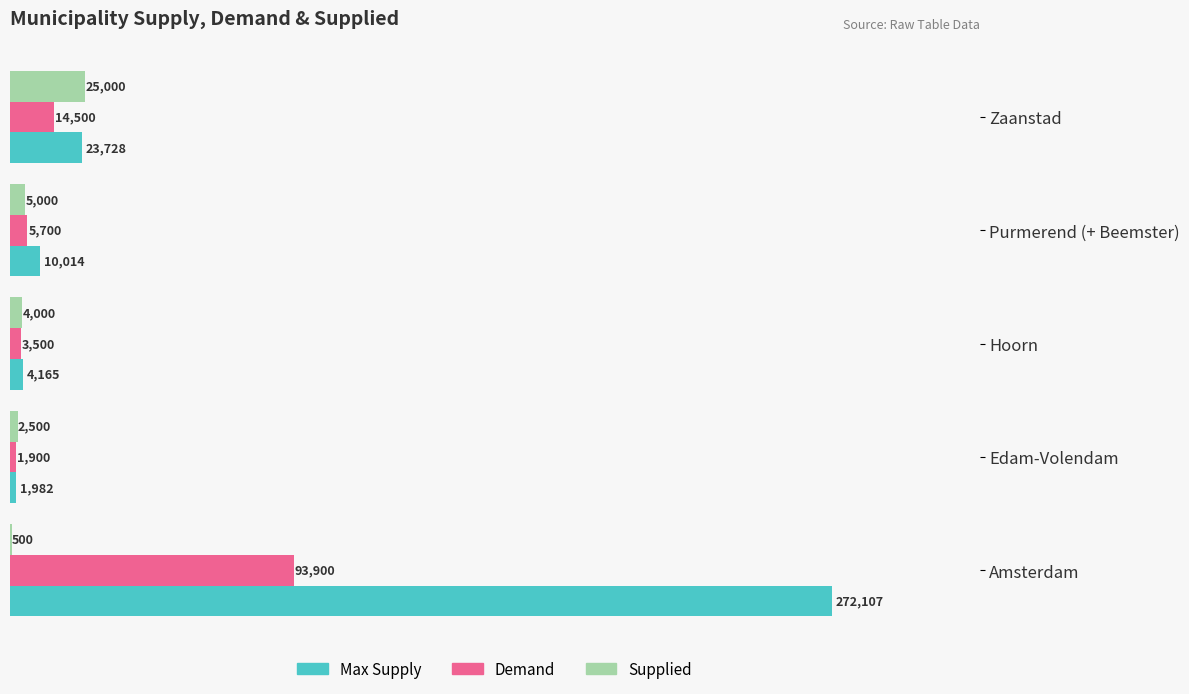

What is the maximum value for Demand?

93900